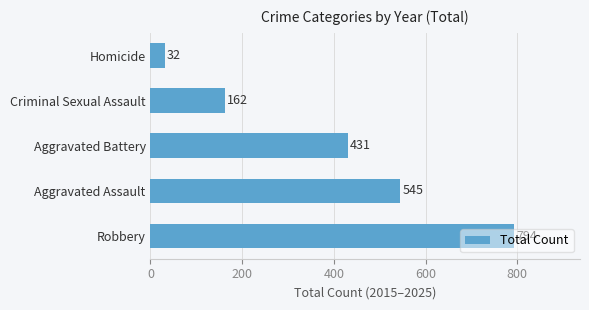

At which category does the chart reach its peak across all series?

Robbery